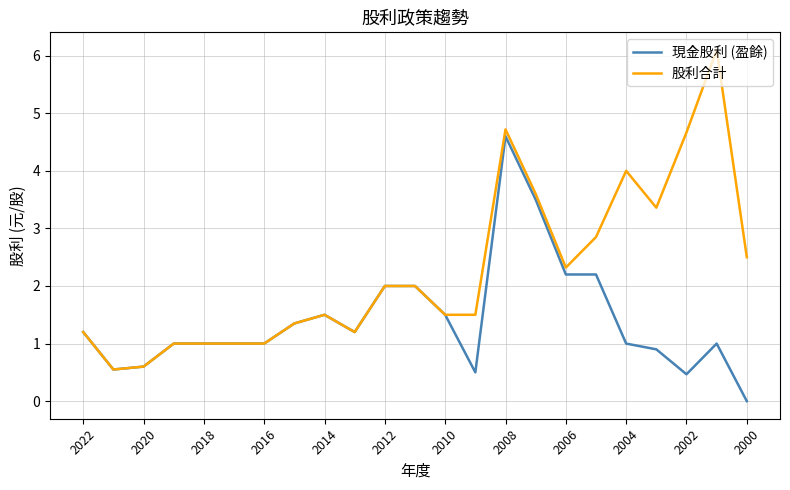

Which series has the largest total across all categories?

股利合計